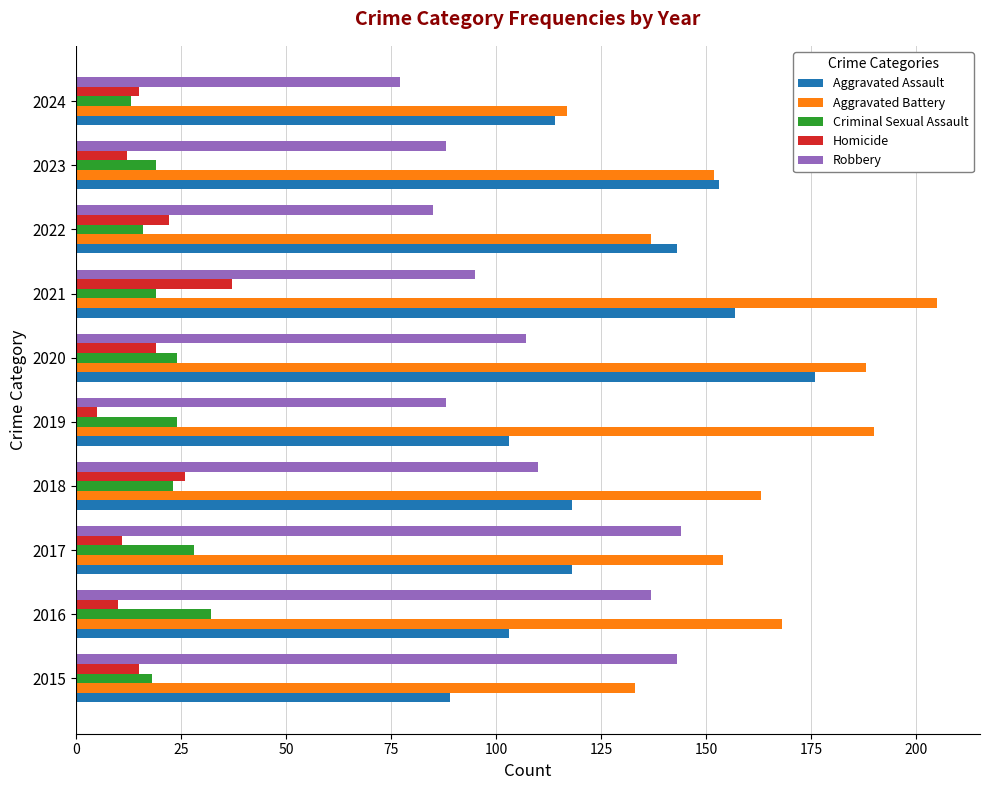

The value of Aggravated Assault at 2023 is 153. True or false?

True